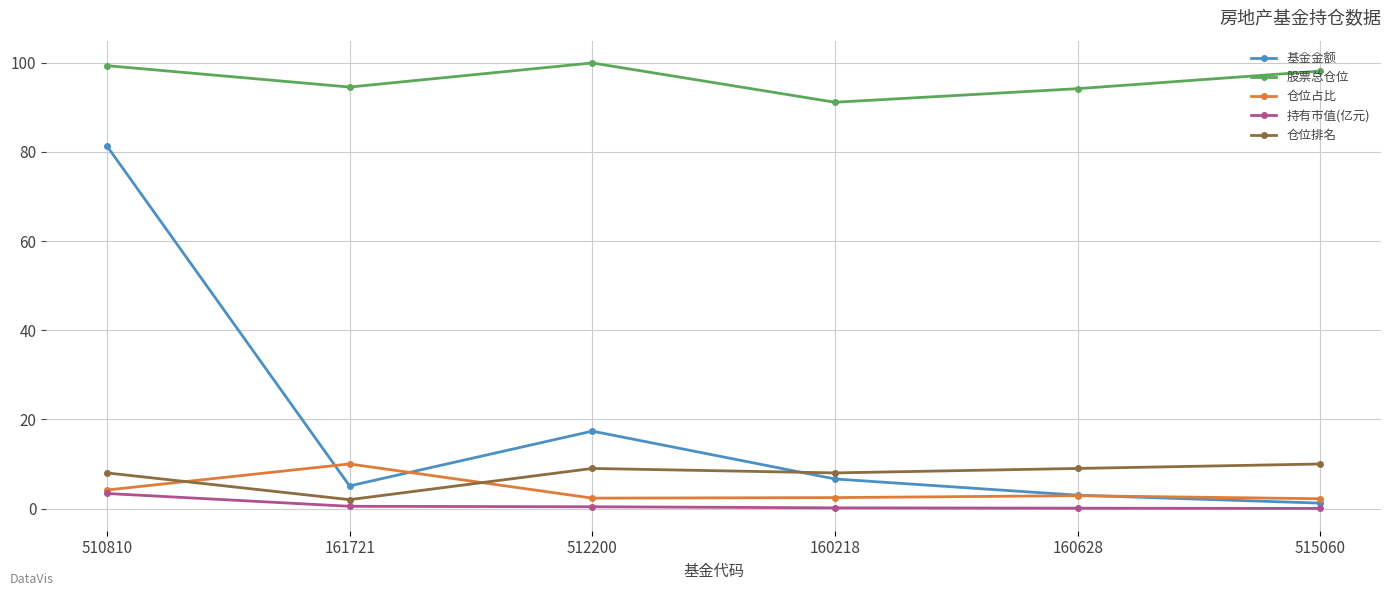

Between 512200 and 160628, which series saw the biggest shift?

基金金额